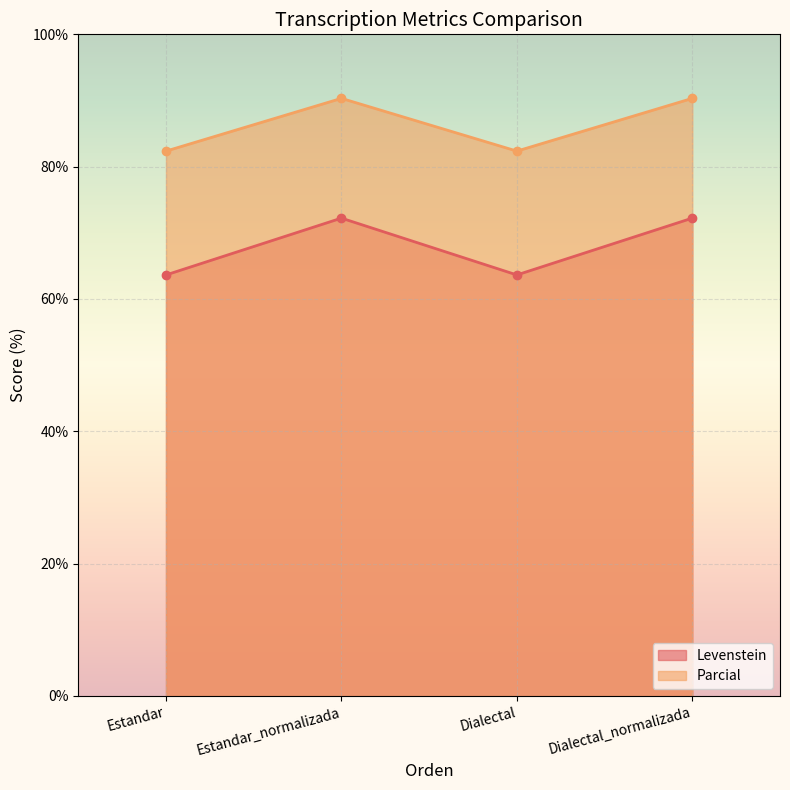

The Parcial series shows 90.3 at Estandar_normalizada. True or false?

True